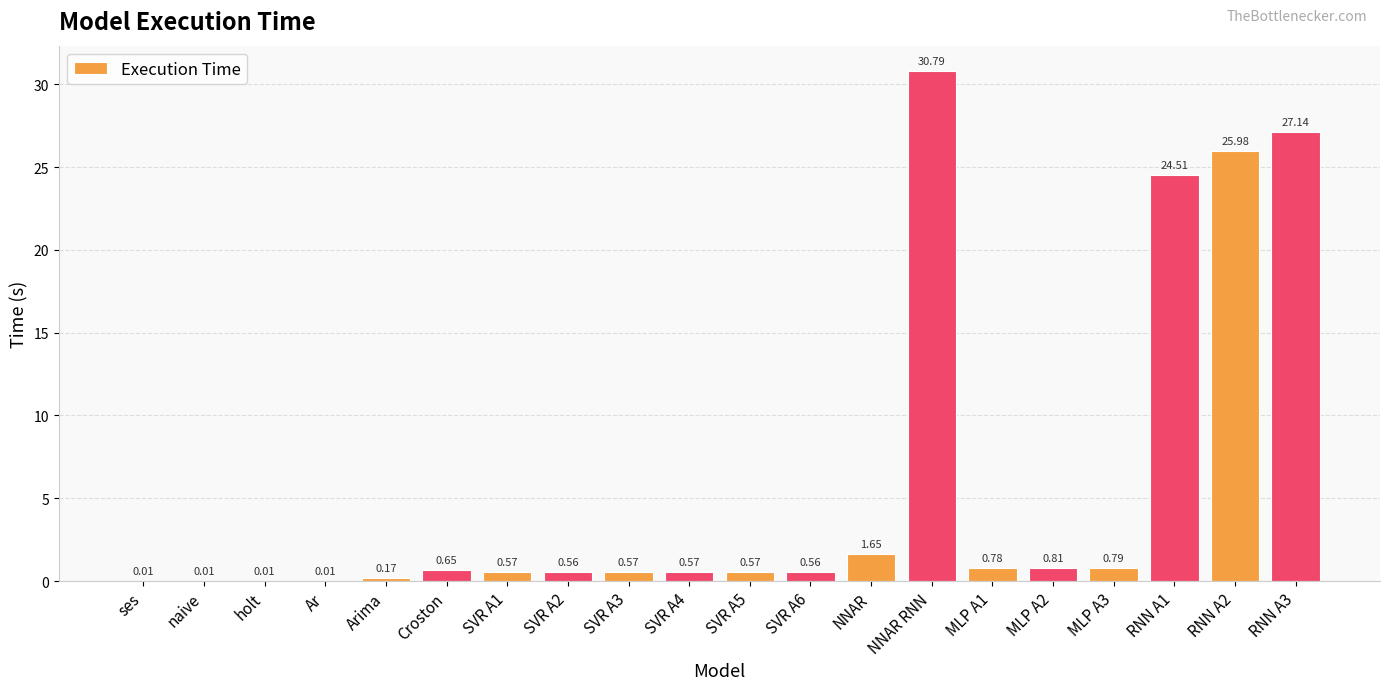

What is the sum of all values?

116.7